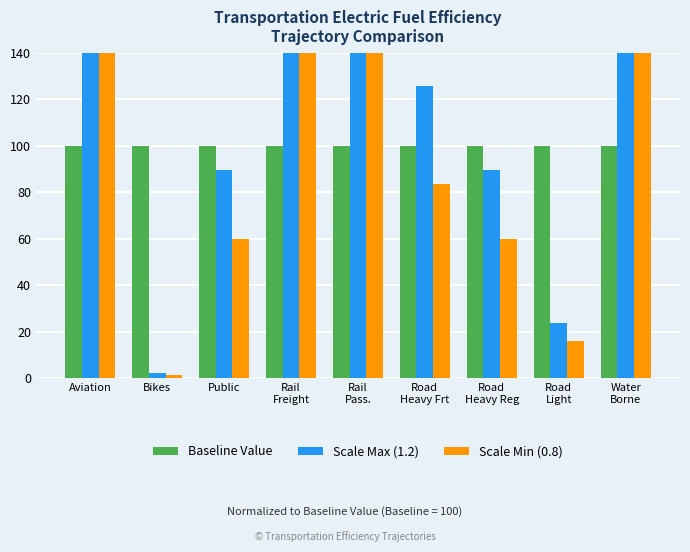

What is the approximate value of Scale Max (1.2) at Rail
Freight?

4898.0